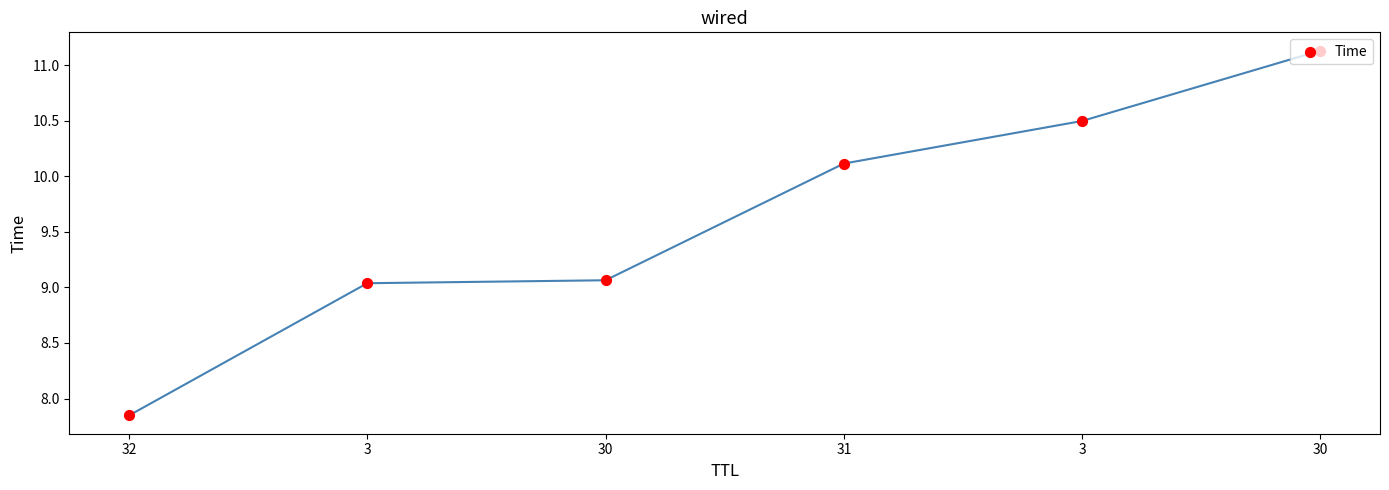

What is the ratio of the value at 32 to the value at 31?

0.8